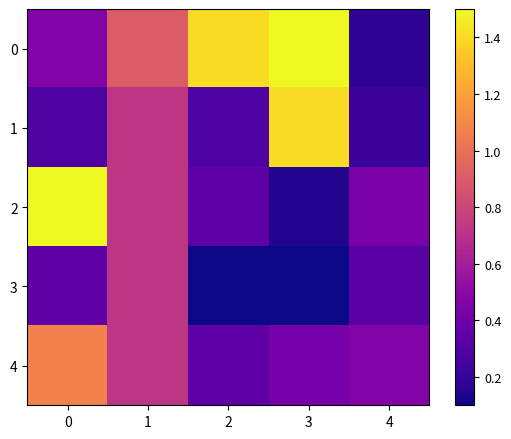

Reading right to left, extract all data points from this chart.

0: 4=0.2	3=1.5	2=1.4	1=0.9	0=0.5
1: 4=0.2	3=1.4	2=0.3	1=0.7	0=0.3
2: 4=0.4	3=0.1	2=0.3	1=0.7	0=1.5
3: 4=0.3	3=0.0	2=0.1	1=0.7	0=0.3
4: 4=0.5	3=0.4	2=0.3	1=0.7	0=1.1